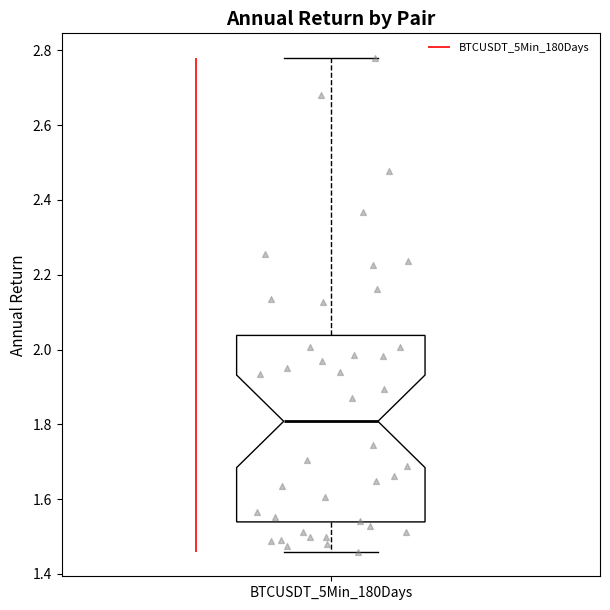

Where does the lower whisker of the box for BTCUSDT_5Min_180Days end on the y-axis? The values are not printed on the chart, so give them approximately, as read against the axis.

1.46